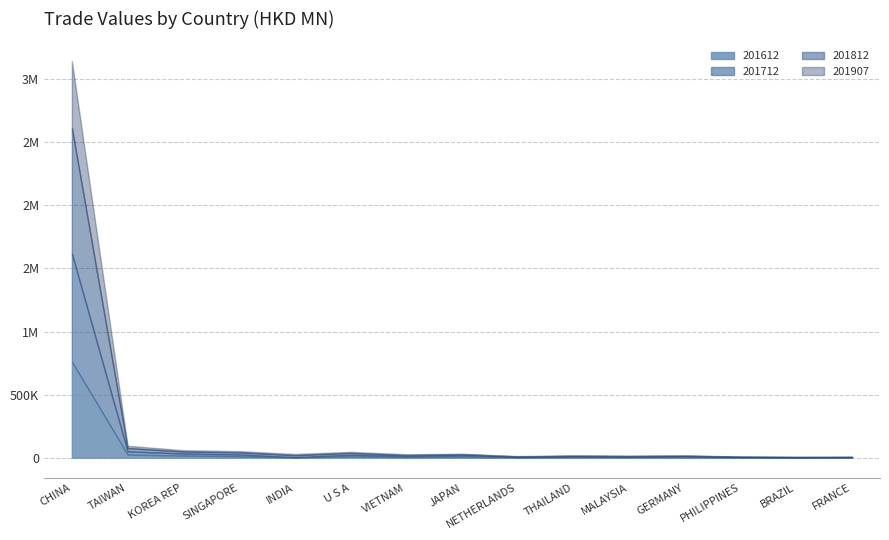

How many interior local peaks does the 201712 series have?

4